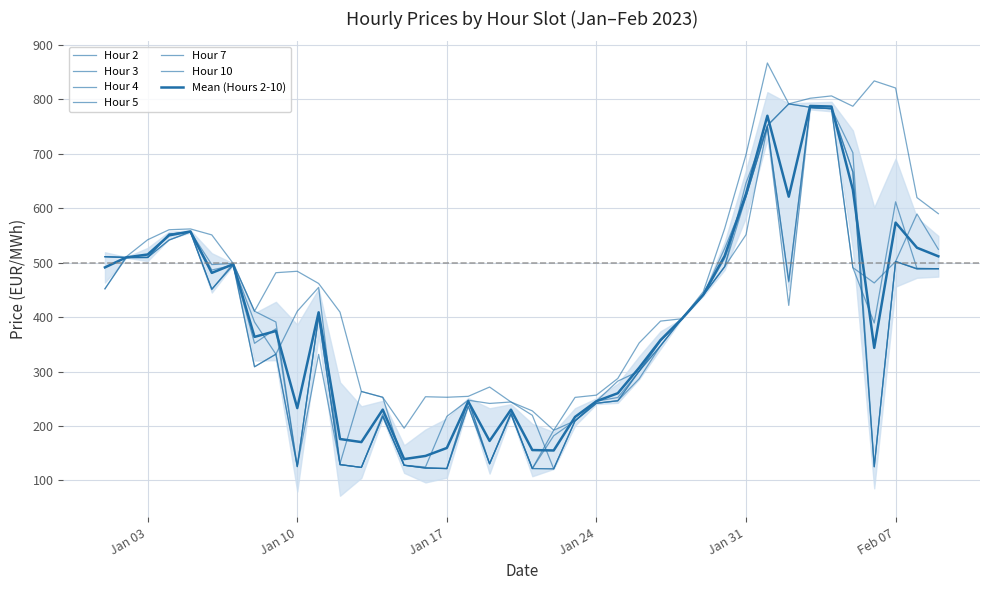

Which series has the largest range (max minus min)?

Hour 10